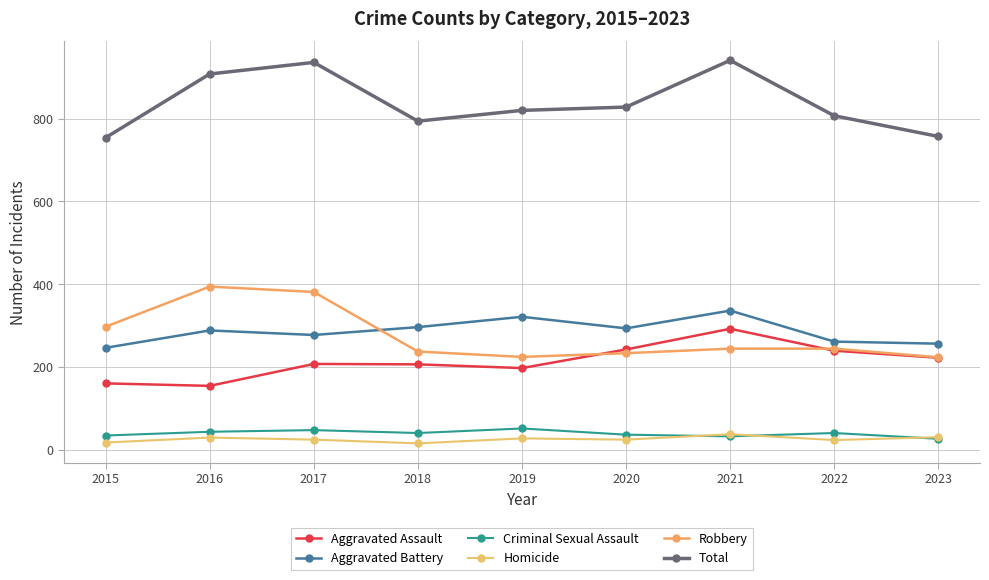

What is the sum of the Aggravated Battery values at 2015 and 2018?

542